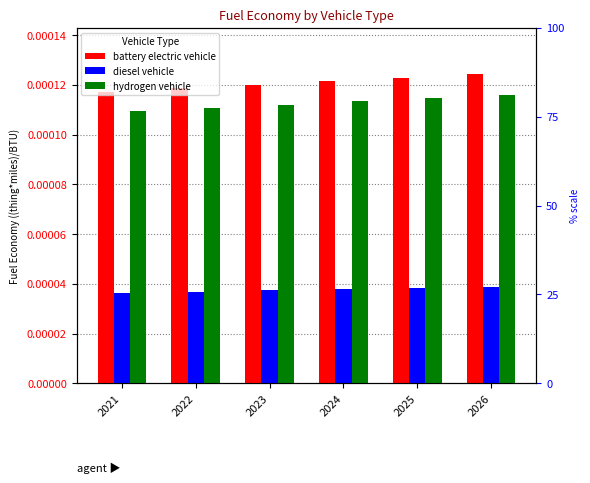

Is the value of diesel vehicle at 2023 greater than the value of battery electric vehicle at 2026?

No